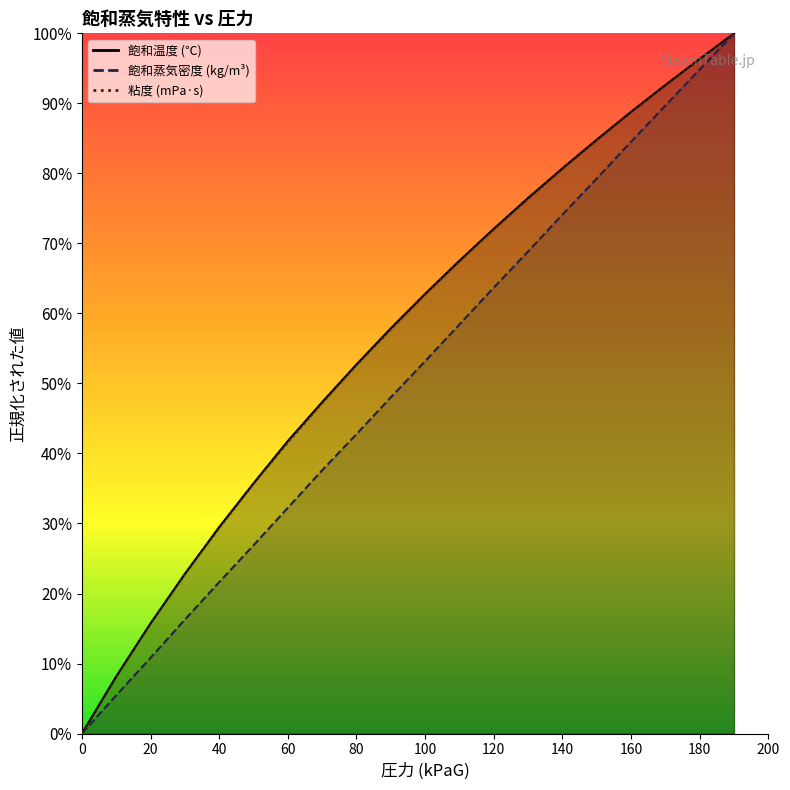

Reading left to right, extract all data points from this chart.

飽和温度 (℃) line: 0.0	0.1	0.2	0.2	0.3	0.4	0.4	0.5	0.5	0.6	0.6	0.7	0.7	0.8	0.8	0.8	0.9	0.9	1.0	1.0
飽和蒸気密度 (kg/m³) line: 0.0	0.1	0.1	0.2	0.2	0.3	0.3	0.4	0.4	0.5	0.5	0.6	0.6	0.7	0.7	0.8	0.8	0.9	0.9	1.0
粘度 (mPa·s) line: 0.0	0.1	0.2	0.2	0.3	0.4	0.4	0.5	0.5	0.6	0.6	0.7	0.7	0.8	0.8	0.8	0.9	0.9	1.0	1.0